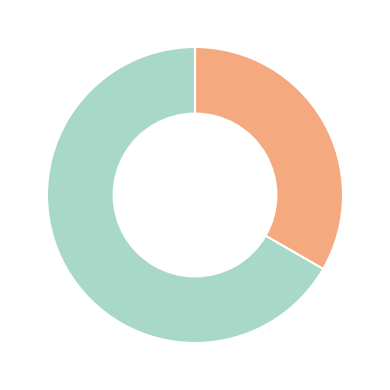

Is there a majority slice in this chart?

Yes